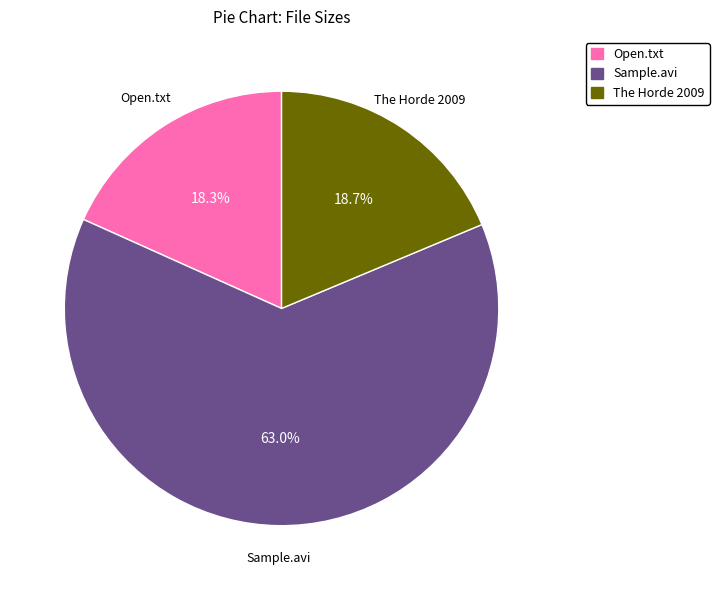

To the nearest percent, what is the difference between the largest and smallest slice percentages?

45%